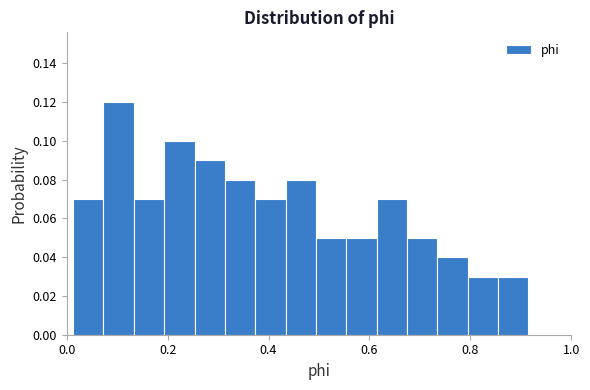

Read against the x-axis, roughly where is the centre of the tallest bar?

0.10